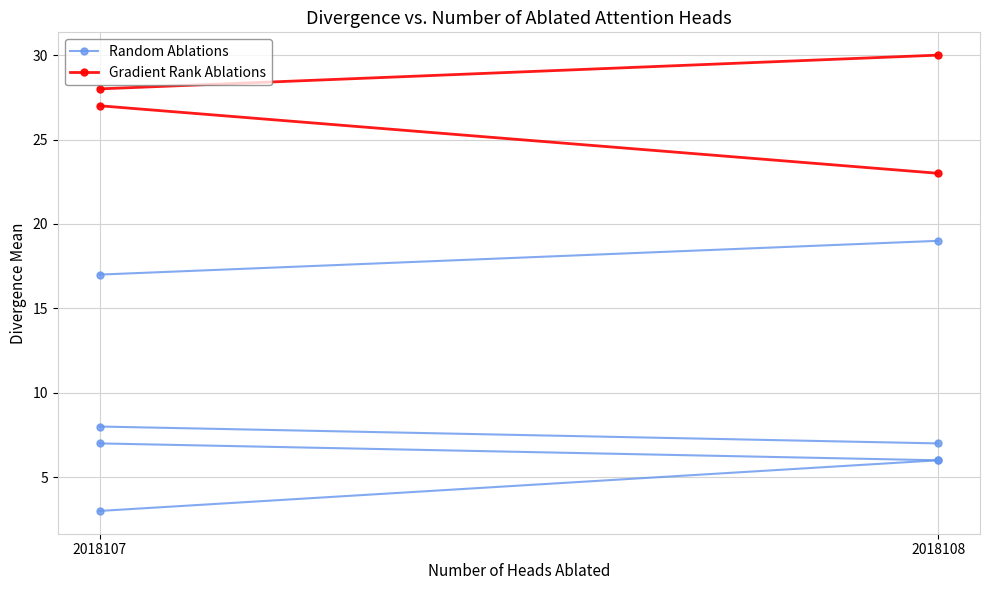

What are all the series names shown in the legend?

Random Ablations, Gradient Rank Ablations